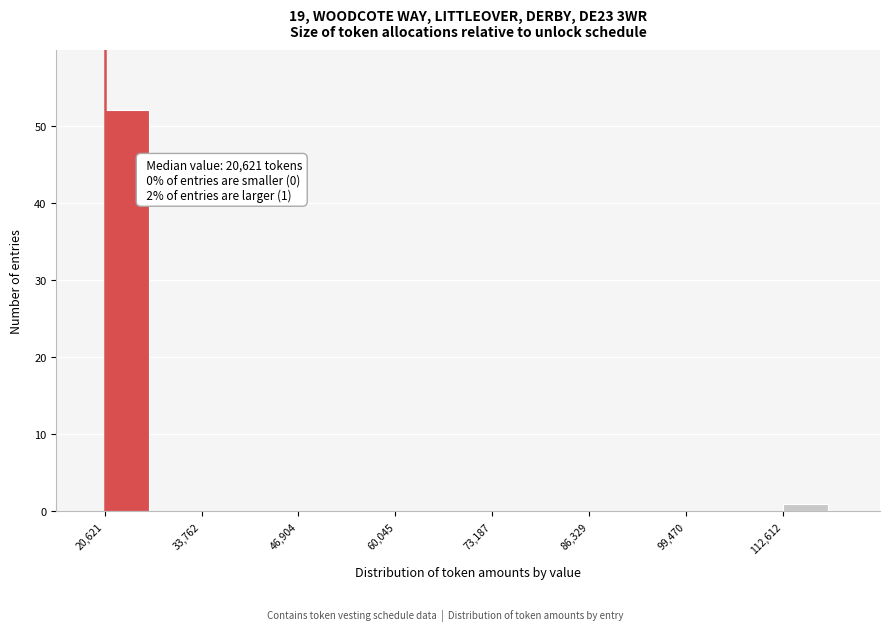

Read against the x-axis, roughly where is the centre of the tallest bar?

24000